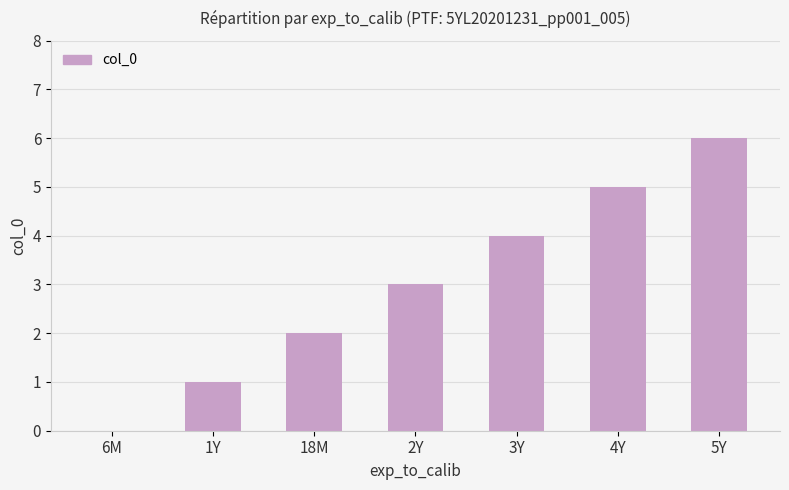

Reading left to right, what are all the values shown in this chart?

6M=0	1Y=1	18M=2	2Y=3	3Y=4	4Y=5	5Y=6